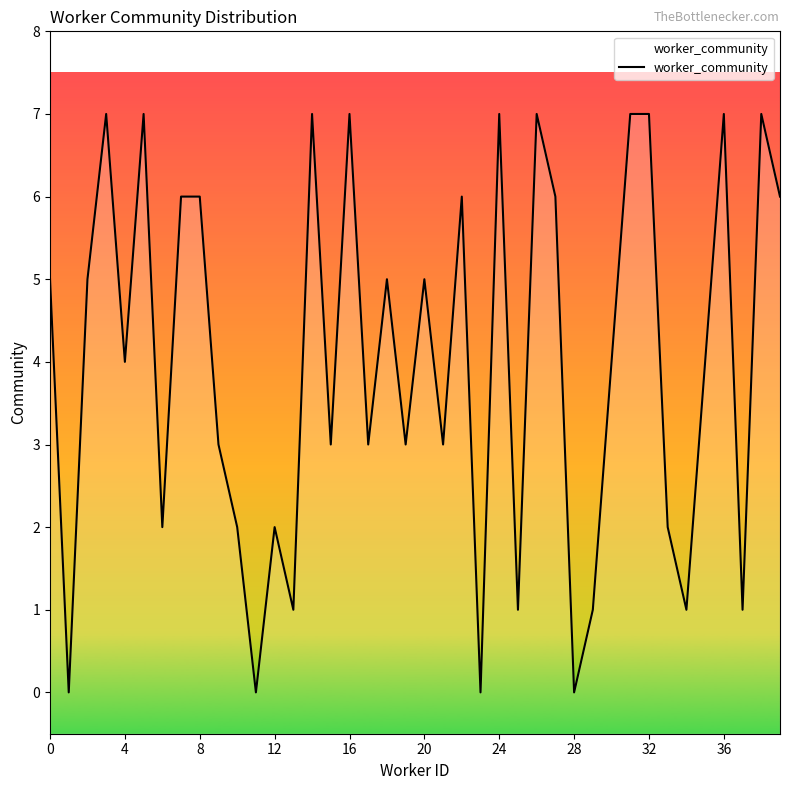

How many interior local valleys (lower than both neighbors) does the data have?

14